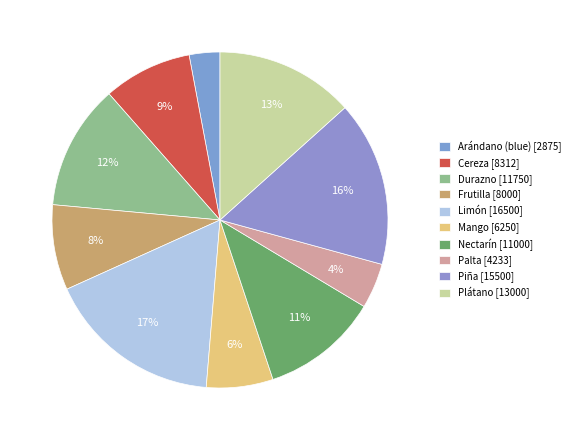

The Plátano slice represents 21% of the pie. True or false?

False